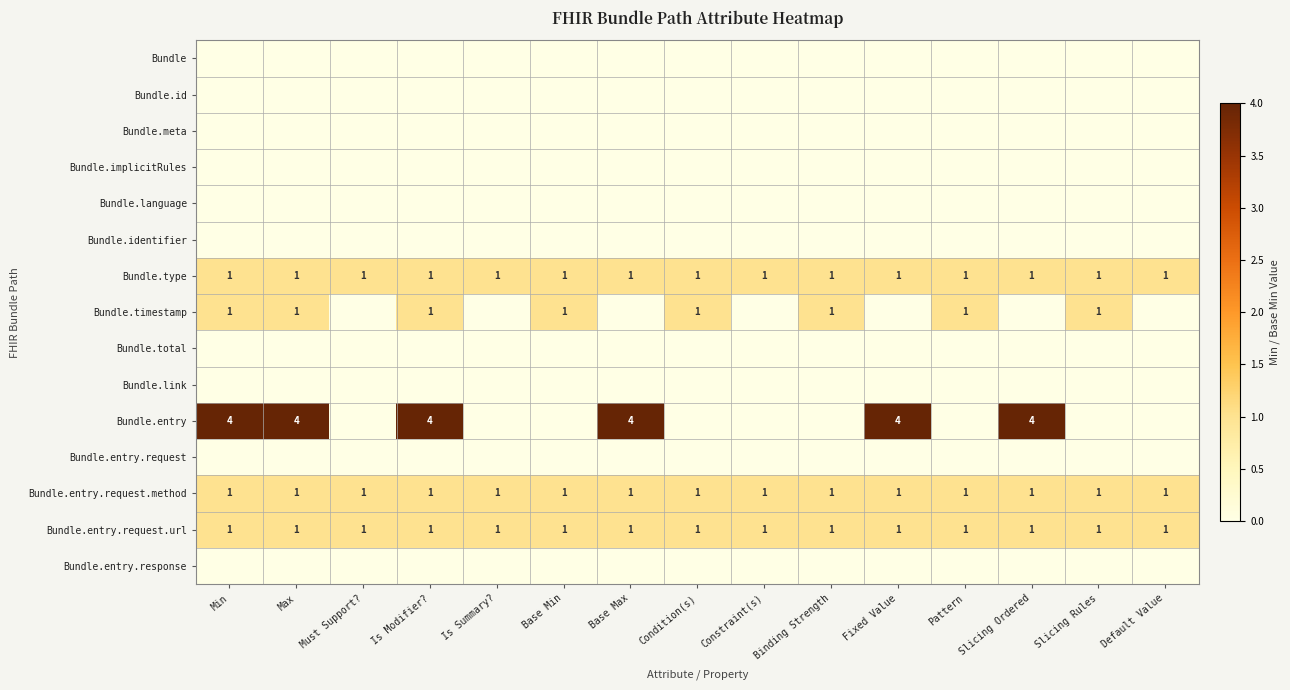

The Bundle.entry series shows 4 at Slicing Ordered. True or false?

True